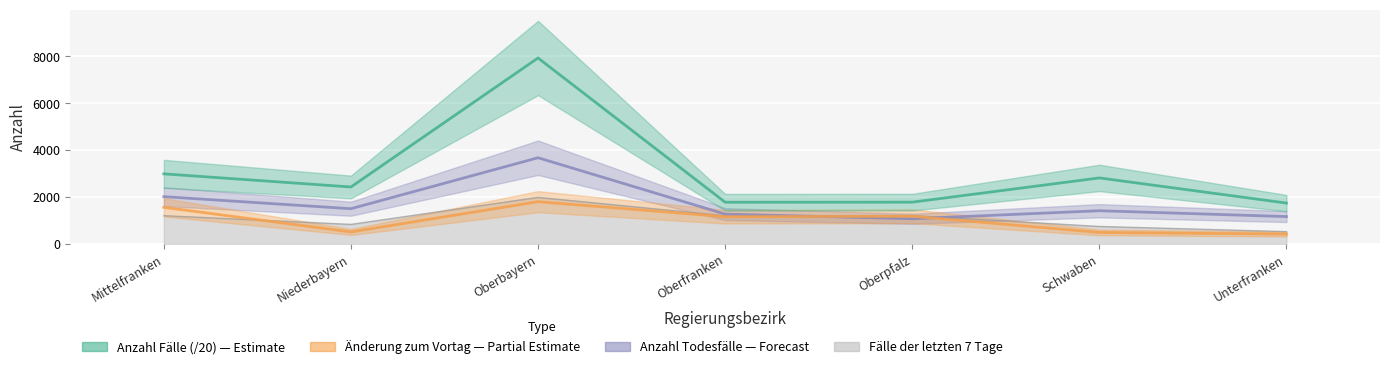

What is the difference between the Anzahl Todesfälle values at Oberfranken and Schwaben?

144.0